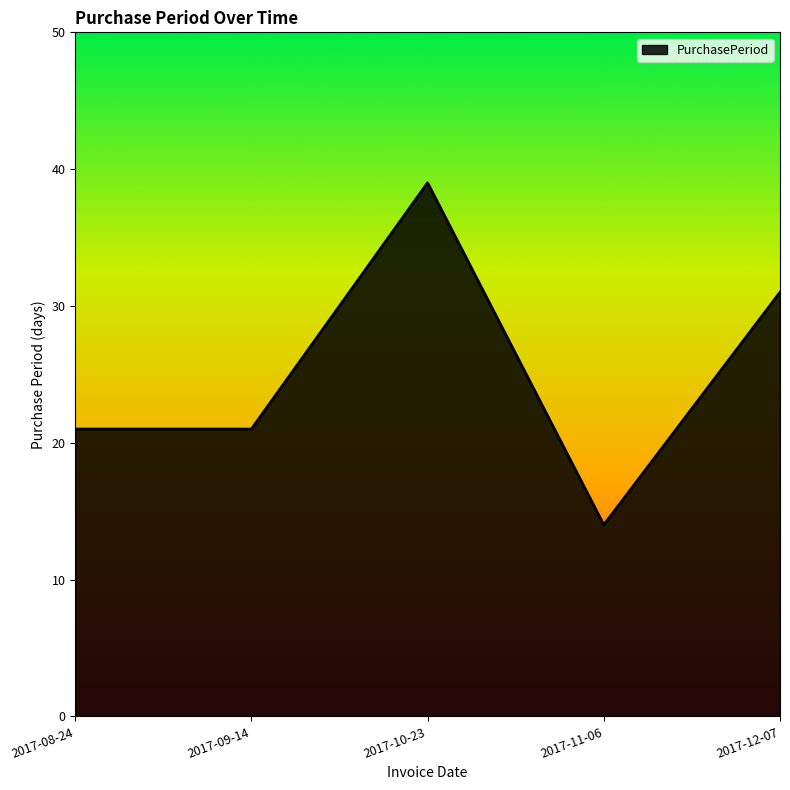

How many interior local peaks (higher than both neighbors) does the data have?

1